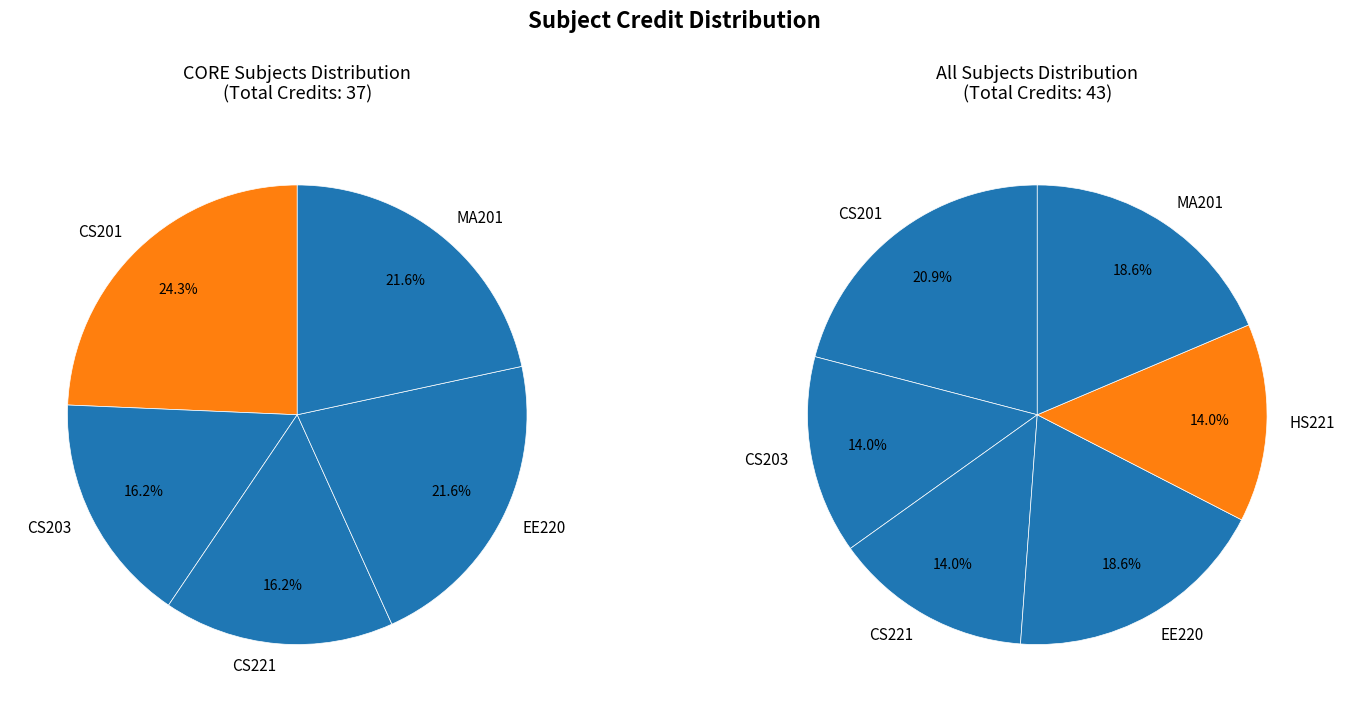

What portion of the pie excludes EE220?

81.4%